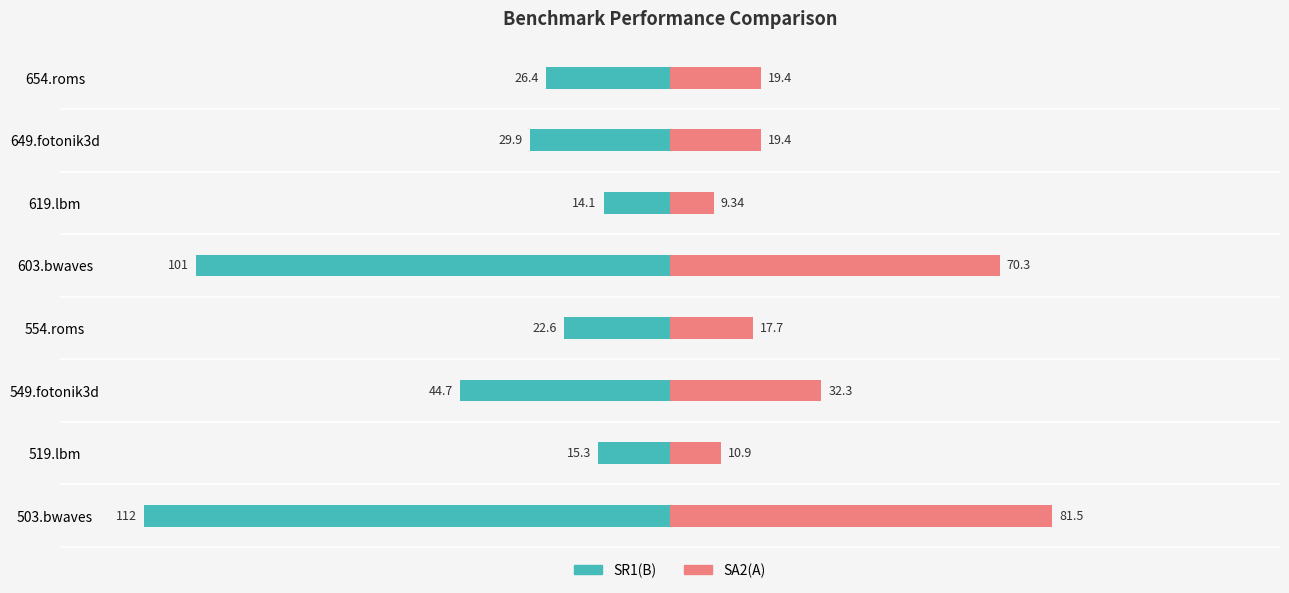

Between 519.lbm and 654.roms, which series saw the biggest shift?

SR1(B)